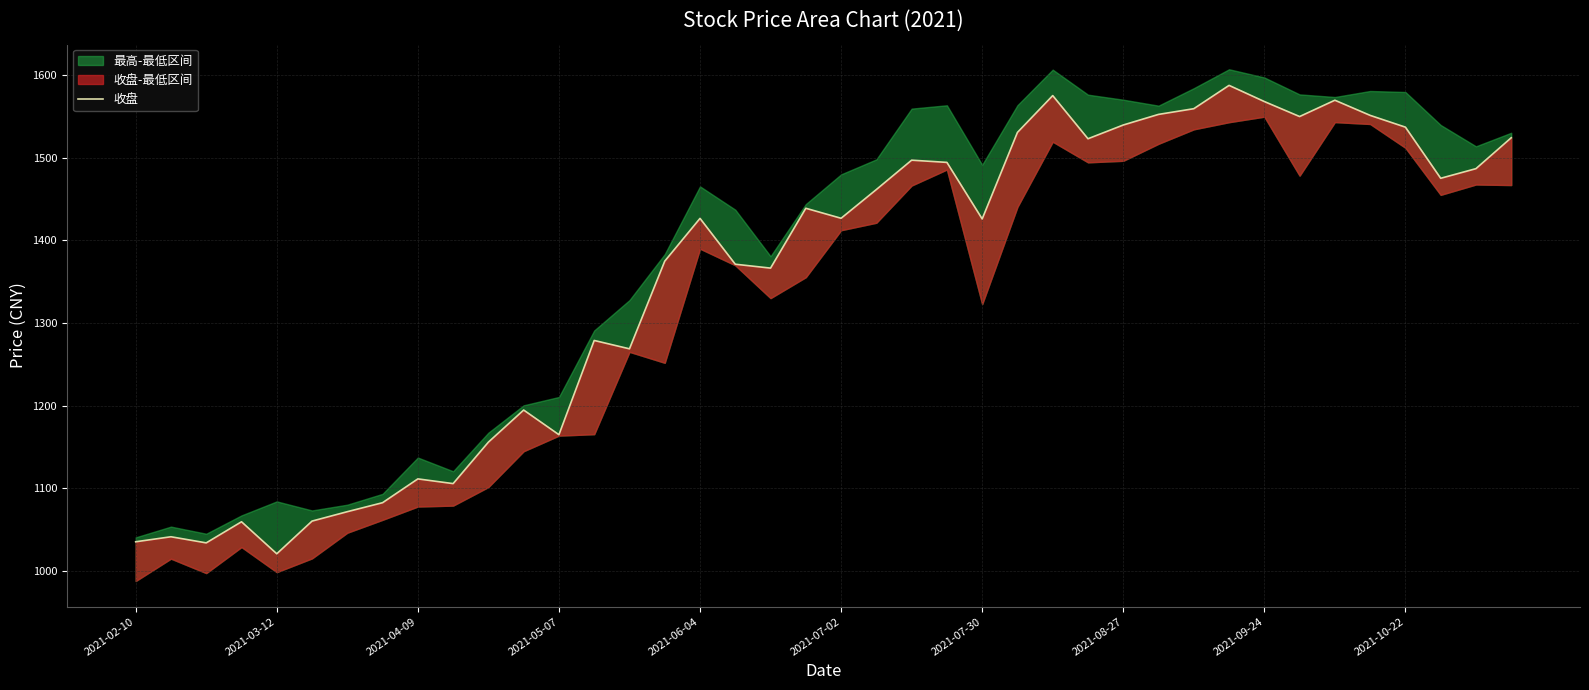

Reading right to left, what are all the values shown in this chart?

1524.0	1486.7	1475.0	1536.9	1551.1	1569.4	1549.7	1567.8	1587.4	1559.2	1552.3	1539.5	1522.8	1575.0	1530.5	1425.8	1494.2	1496.9	1461.4	1426.7	1438.8	1366.4	1371.1	1426.5	1374.8	1268.8	1278.9	1164.9	1194.7	1155.9	1105.7	1111.4	1082.6	1071.8	1060.4	1020.9	1059.6	1034.0	1041.4	1035.4